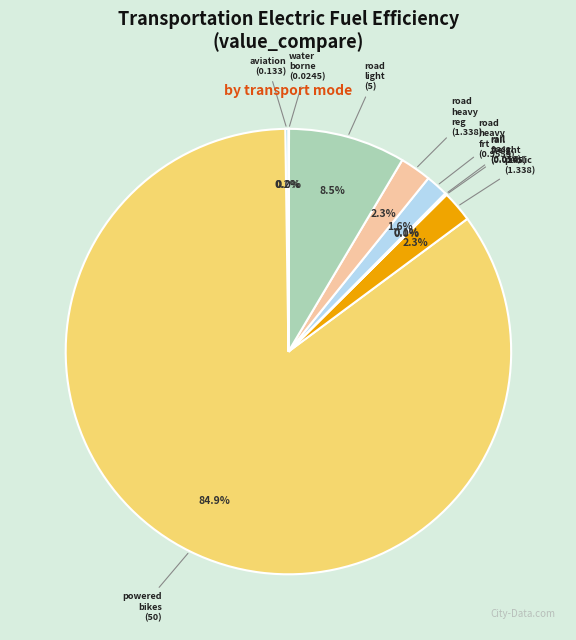

What percentage is NOT represented by road heavy frt?

98.4%